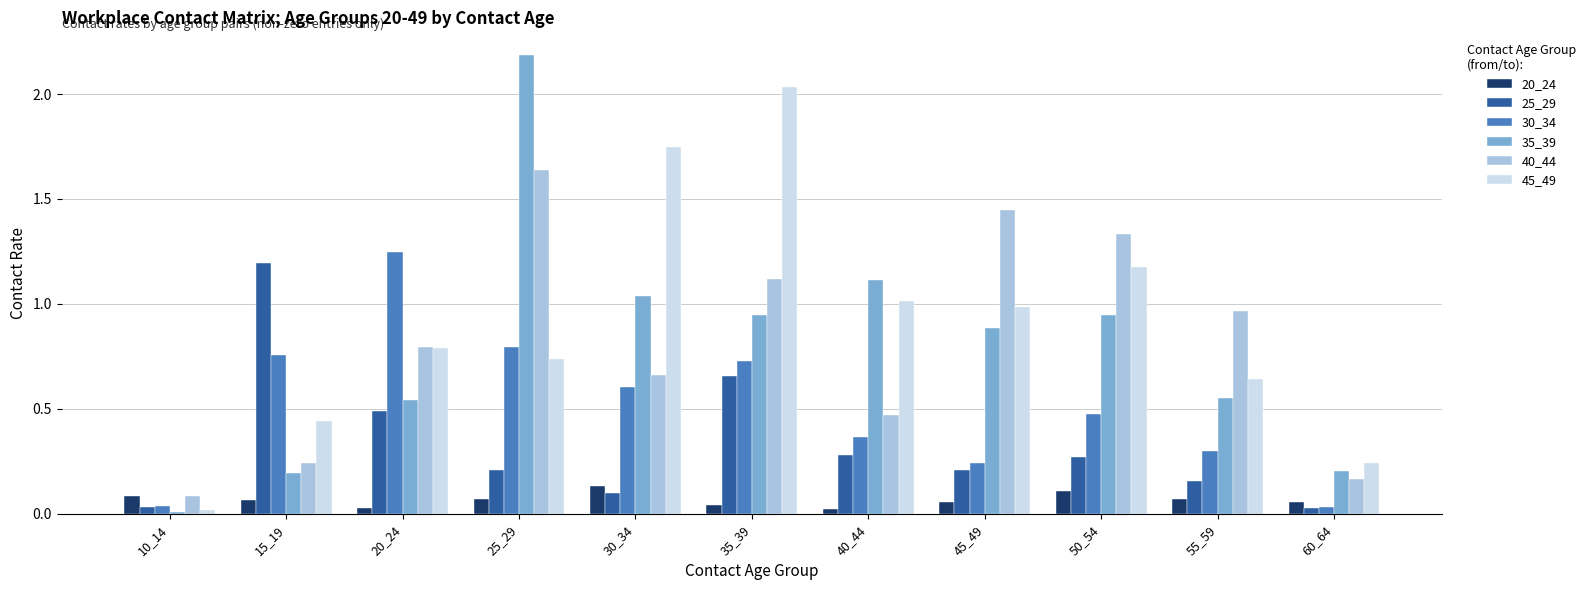

Is the value of 40_44 at 60_64 greater than the value of 35_39 at 55_59?

No